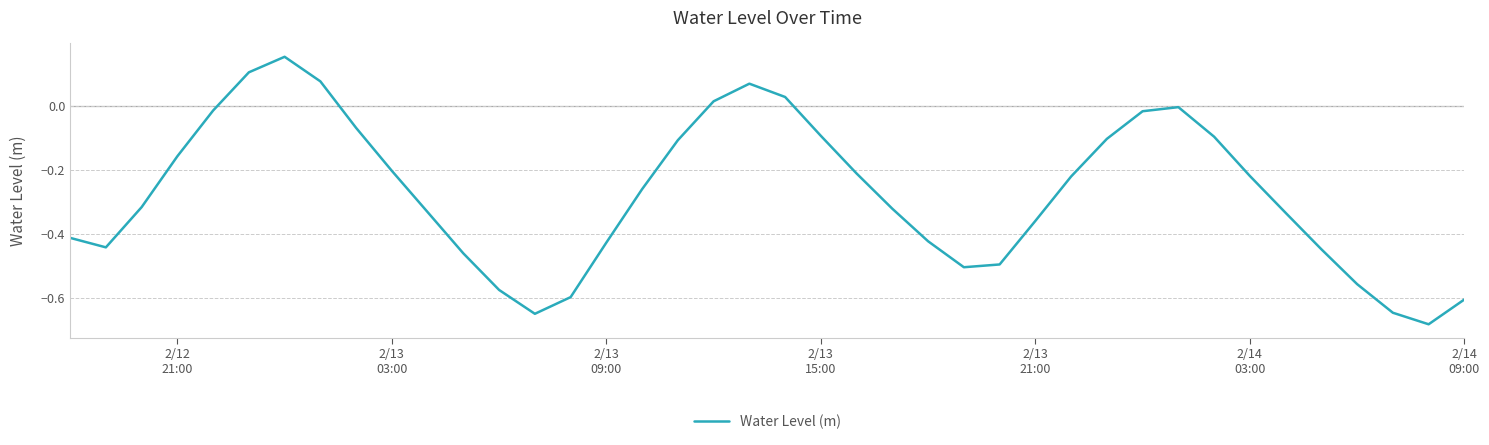

What is the difference between the maximum and minimum values?

0.8